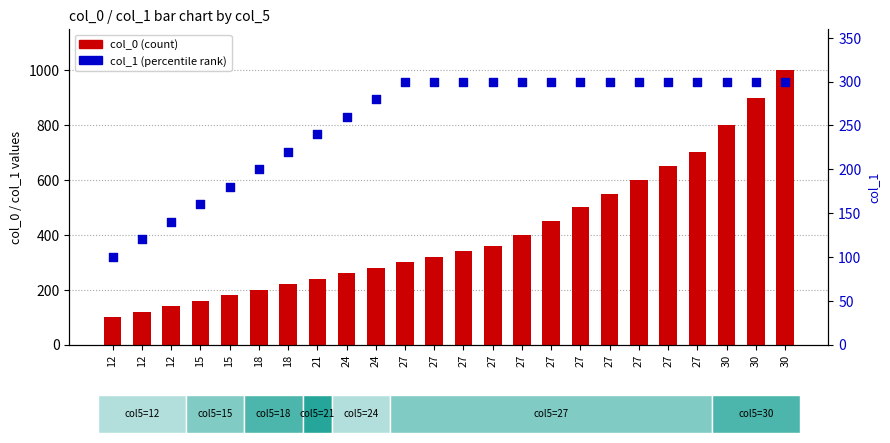

Which series has the largest total across all categories?

col_0 (count)